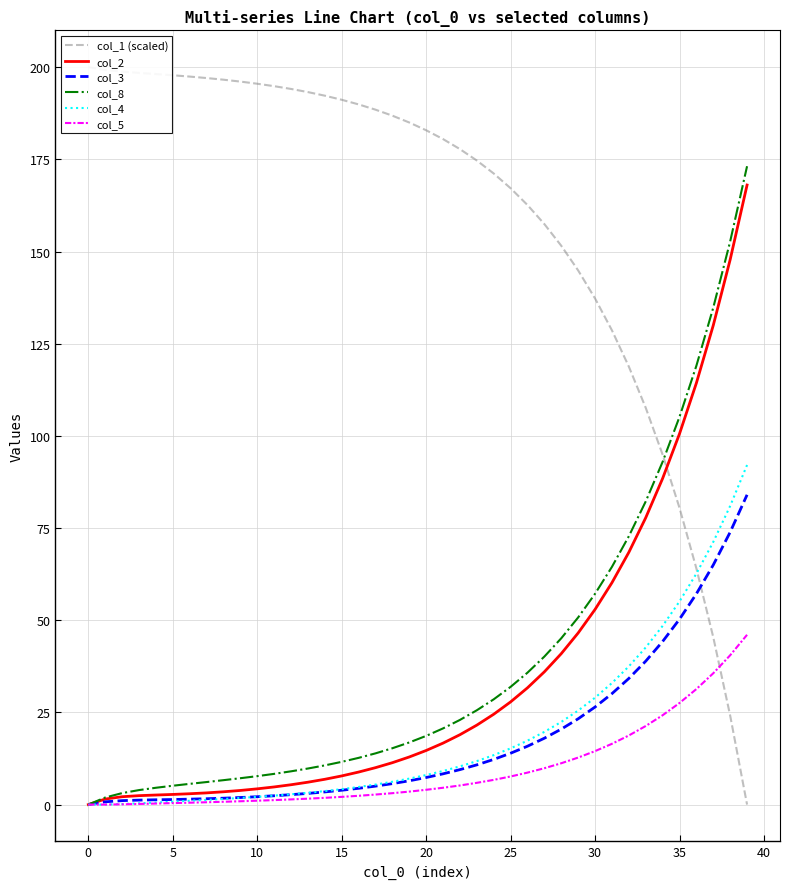

What is the maximum value for col_5?

46.0